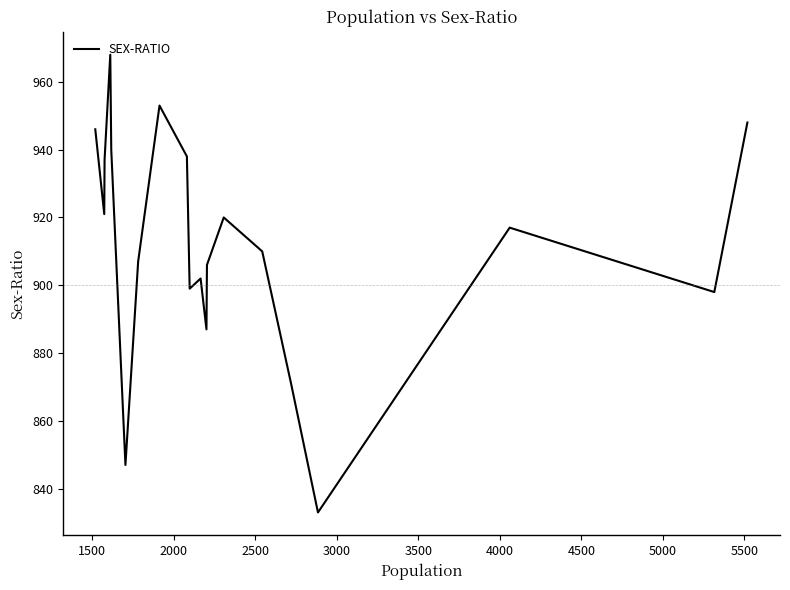

What is the greatest value displayed?

968